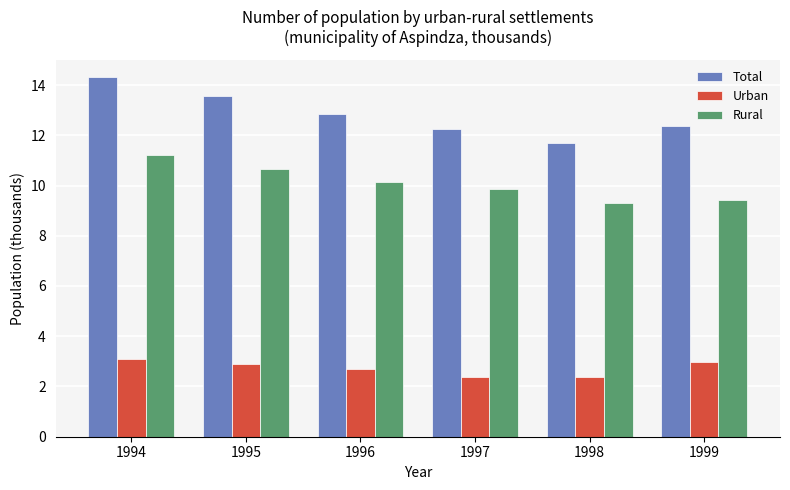

What is the spread (max minus min) of values at 1997?

9.8